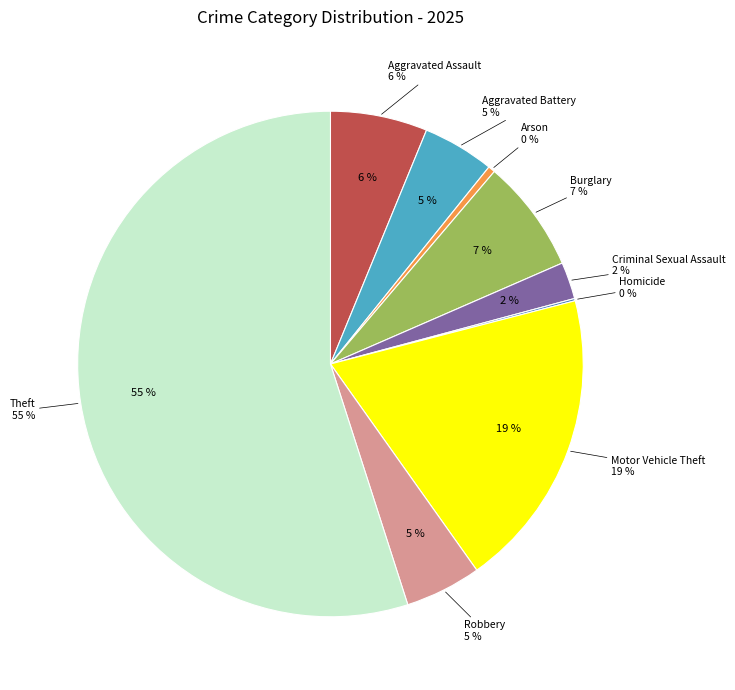

True or false: Arson accounts for 0% of the total.

True